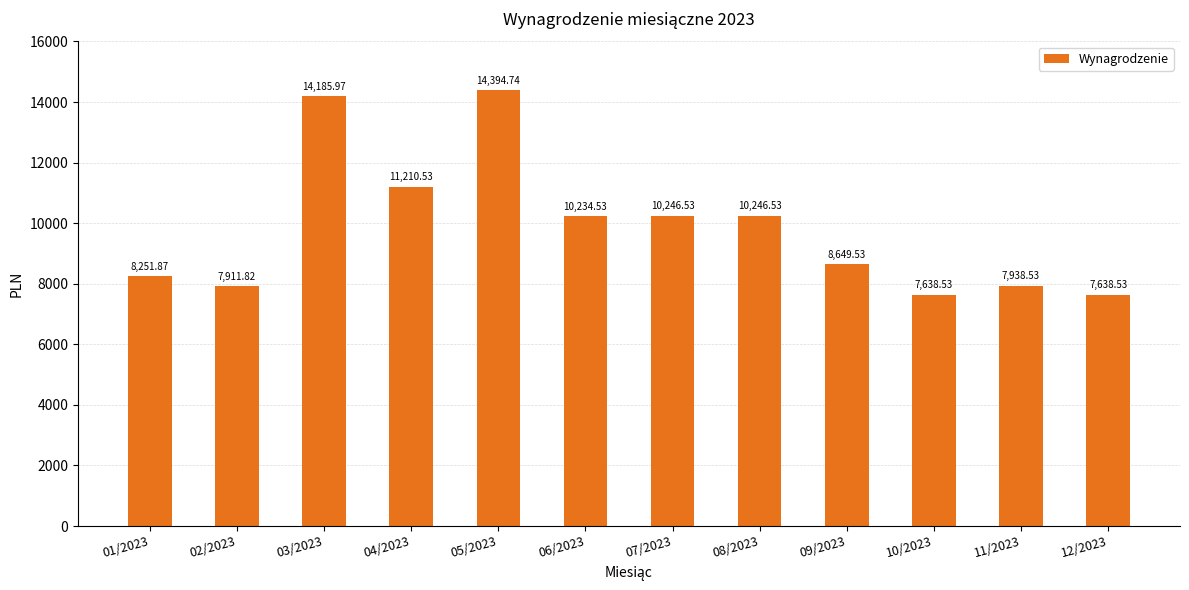

Where is the data nearest to the value 11016?

04/2023